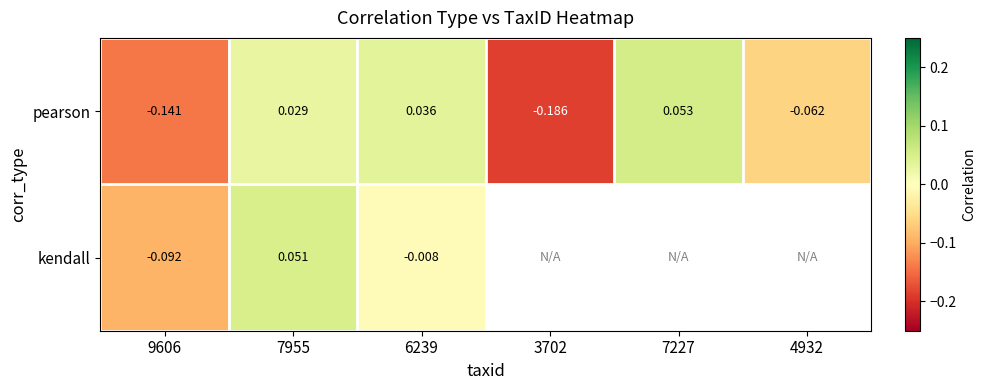

The kendall series shows -0.0 at 6239. True or false?

True